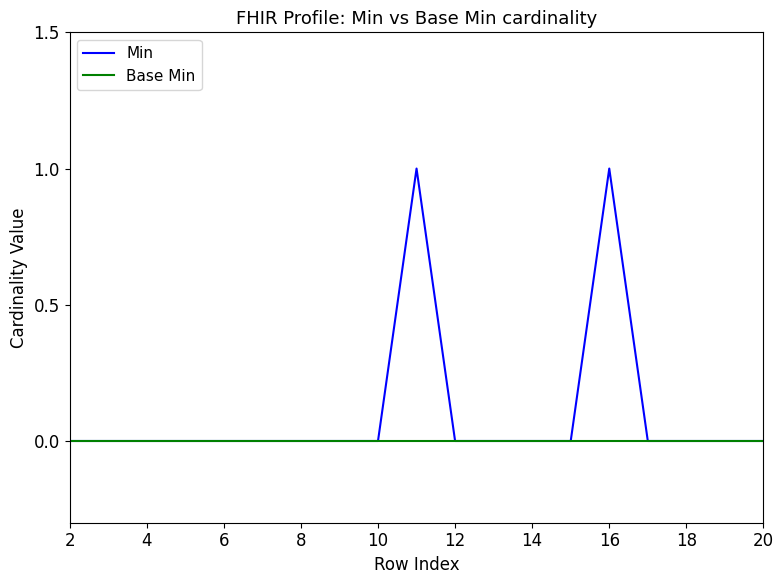

Which series has the widest spread of values?

Min